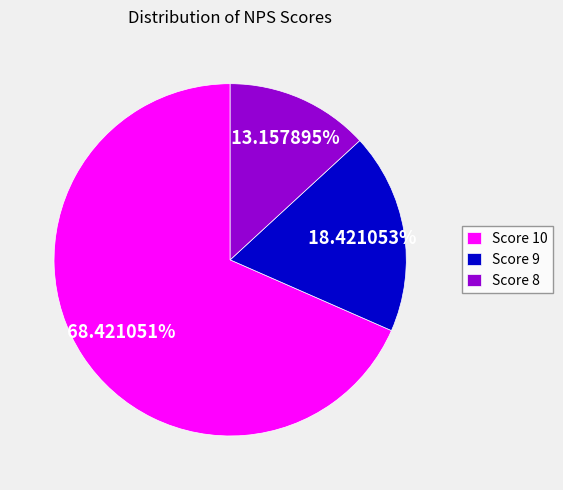

Rank the categories by value from highest to lowest.

Score 10, Score 9, Score 8